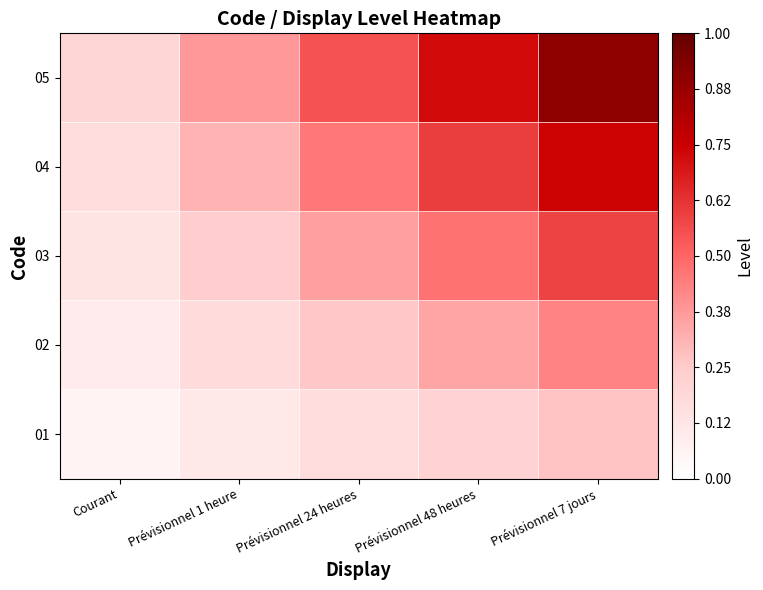

Count the number of data series in this chart.

5